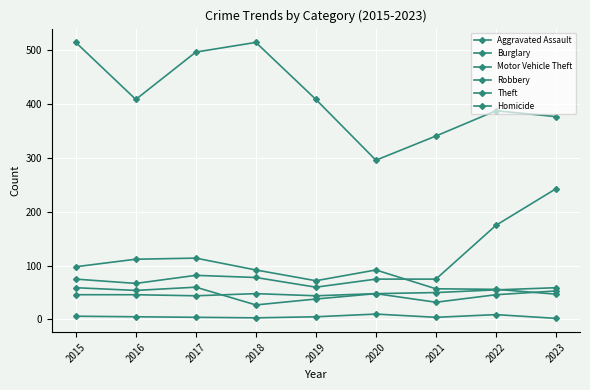

Reading left to right, extract all data points from this chart.

Aggravated Assault: 46	46	44	48	44	48	50	55	59
Burglary: 98	112	114	92	72	92	57	56	47
Motor Vehicle Theft: 75	67	82	78	60	75	75	175	243
Robbery: 59	54	60	27	38	48	32	46	53
Theft: 515	409	497	515	409	296	341	388	377
Homicide: 6	5	4	3	5	10	4	9	2